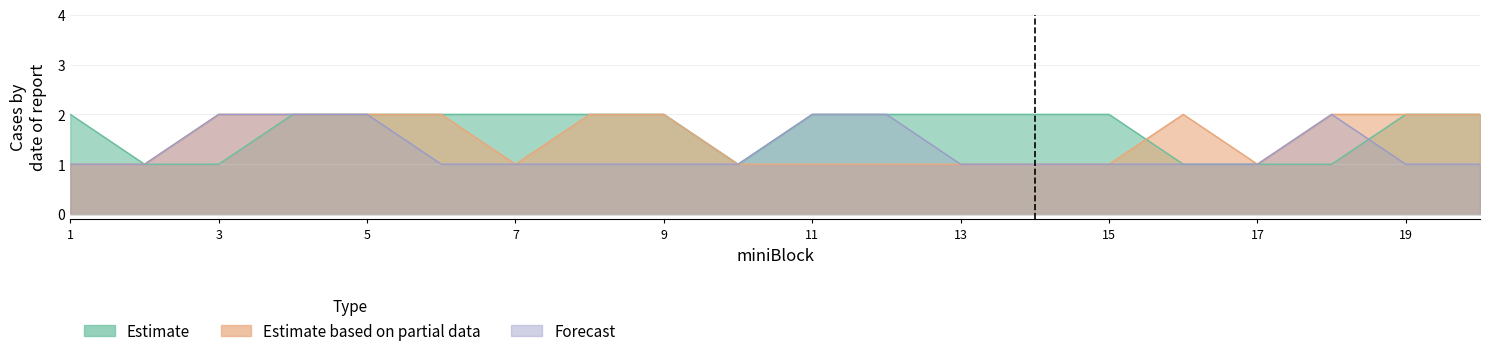

List the series in order of their peak value, lowest first.

Estimate, Estimate based on partial data, Forecast